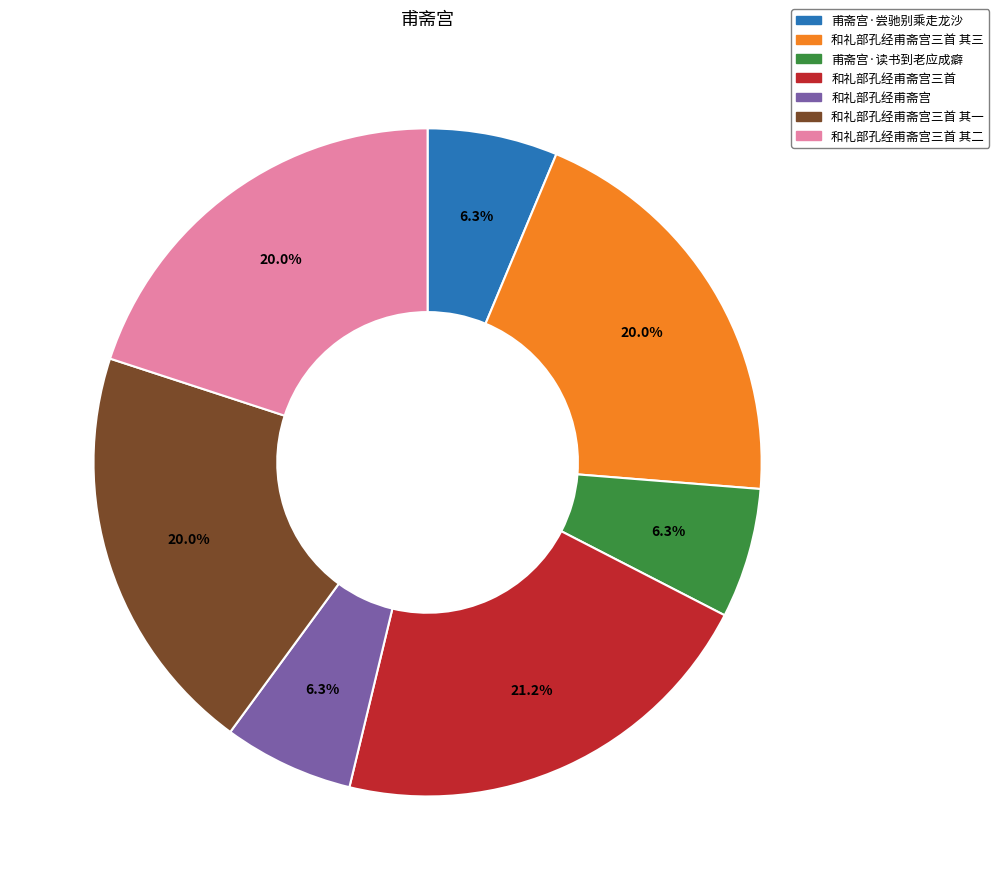

True or false: 甫斋宫·读书到老应成癖 accounts for 15% of the total.

False